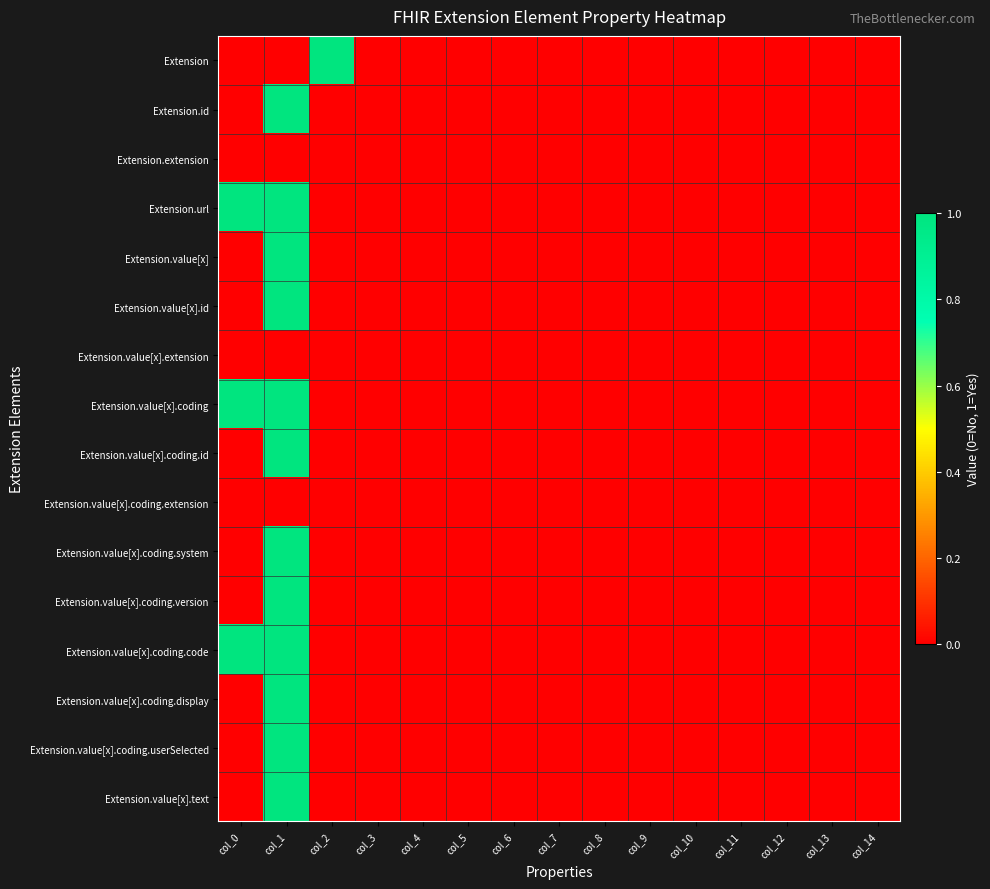

Reading right to left, extract all data points from this chart.

Extension: col_14=0	col_13=0	col_12=0	col_11=0	col_10=0	col_9=0	col_8=0	col_7=0	col_6=0	col_5=0	col_4=0	col_3=0	col_2=1	col_1=0	col_0=0
Extension.id: col_14=0	col_13=0	col_12=0	col_11=0	col_10=0	col_9=0	col_8=0	col_7=0	col_6=0	col_5=0	col_4=0	col_3=0	col_2=0	col_1=1	col_0=0
Extension.extension: col_14=0	col_13=0	col_12=0	col_11=0	col_10=0	col_9=0	col_8=0	col_7=0	col_6=0	col_5=0	col_4=0	col_3=0	col_2=0	col_1=0	col_0=0
Extension.url: col_14=0	col_13=0	col_12=0	col_11=0	col_10=0	col_9=0	col_8=0	col_7=0	col_6=0	col_5=0	col_4=0	col_3=0	col_2=0	col_1=1	col_0=1
Extension.value[x]: col_14=0	col_13=0	col_12=0	col_11=0	col_10=0	col_9=0	col_8=0	col_7=0	col_6=0	col_5=0	col_4=0	col_3=0	col_2=0	col_1=1	col_0=0
Extension.value[x].id: col_14=0	col_13=0	col_12=0	col_11=0	col_10=0	col_9=0	col_8=0	col_7=0	col_6=0	col_5=0	col_4=0	col_3=0	col_2=0	col_1=1	col_0=0
Extension.value[x].extension: col_14=0	col_13=0	col_12=0	col_11=0	col_10=0	col_9=0	col_8=0	col_7=0	col_6=0	col_5=0	col_4=0	col_3=0	col_2=0	col_1=0	col_0=0
Extension.value[x].coding: col_14=0	col_13=0	col_12=0	col_11=0	col_10=0	col_9=0	col_8=0	col_7=0	col_6=0	col_5=0	col_4=0	col_3=0	col_2=0	col_1=1	col_0=1
Extension.value[x].coding.id: col_14=0	col_13=0	col_12=0	col_11=0	col_10=0	col_9=0	col_8=0	col_7=0	col_6=0	col_5=0	col_4=0	col_3=0	col_2=0	col_1=1	col_0=0
Extension.value[x].coding.extension: col_14=0	col_13=0	col_12=0	col_11=0	col_10=0	col_9=0	col_8=0	col_7=0	col_6=0	col_5=0	col_4=0	col_3=0	col_2=0	col_1=0	col_0=0
Extension.value[x].coding.system: col_14=0	col_13=0	col_12=0	col_11=0	col_10=0	col_9=0	col_8=0	col_7=0	col_6=0	col_5=0	col_4=0	col_3=0	col_2=0	col_1=1	col_0=0
Extension.value[x].coding.version: col_14=0	col_13=0	col_12=0	col_11=0	col_10=0	col_9=0	col_8=0	col_7=0	col_6=0	col_5=0	col_4=0	col_3=0	col_2=0	col_1=1	col_0=0
Extension.value[x].coding.code: col_14=0	col_13=0	col_12=0	col_11=0	col_10=0	col_9=0	col_8=0	col_7=0	col_6=0	col_5=0	col_4=0	col_3=0	col_2=0	col_1=1	col_0=1
Extension.value[x].coding.display: col_14=0	col_13=0	col_12=0	col_11=0	col_10=0	col_9=0	col_8=0	col_7=0	col_6=0	col_5=0	col_4=0	col_3=0	col_2=0	col_1=1	col_0=0
Extension.value[x].coding.userSelected: col_14=0	col_13=0	col_12=0	col_11=0	col_10=0	col_9=0	col_8=0	col_7=0	col_6=0	col_5=0	col_4=0	col_3=0	col_2=0	col_1=1	col_0=0
Extension.value[x].text: col_14=0	col_13=0	col_12=0	col_11=0	col_10=0	col_9=0	col_8=0	col_7=0	col_6=0	col_5=0	col_4=0	col_3=0	col_2=0	col_1=1	col_0=0